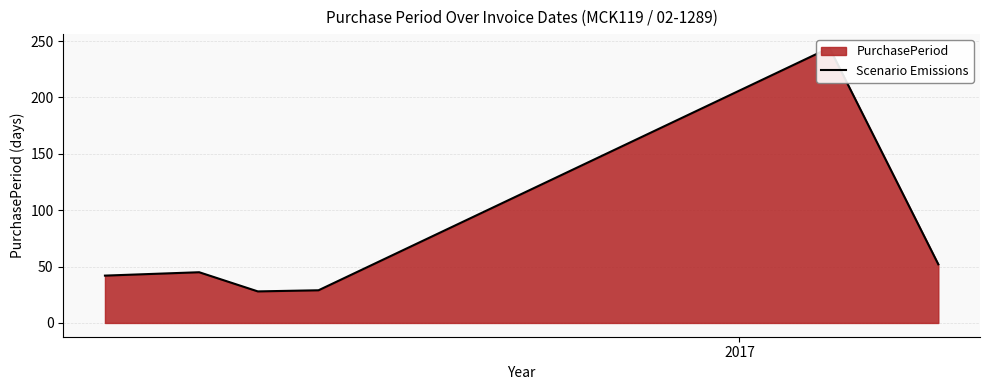

How many data points are less than 45?

3